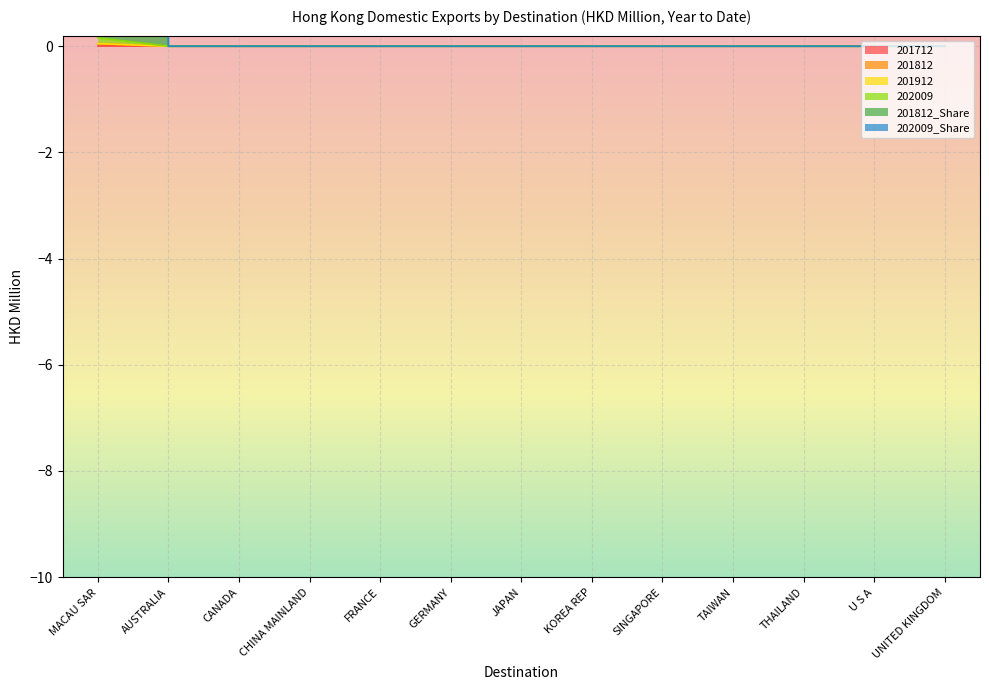

Which series has the widest spread of values?

202009_Share